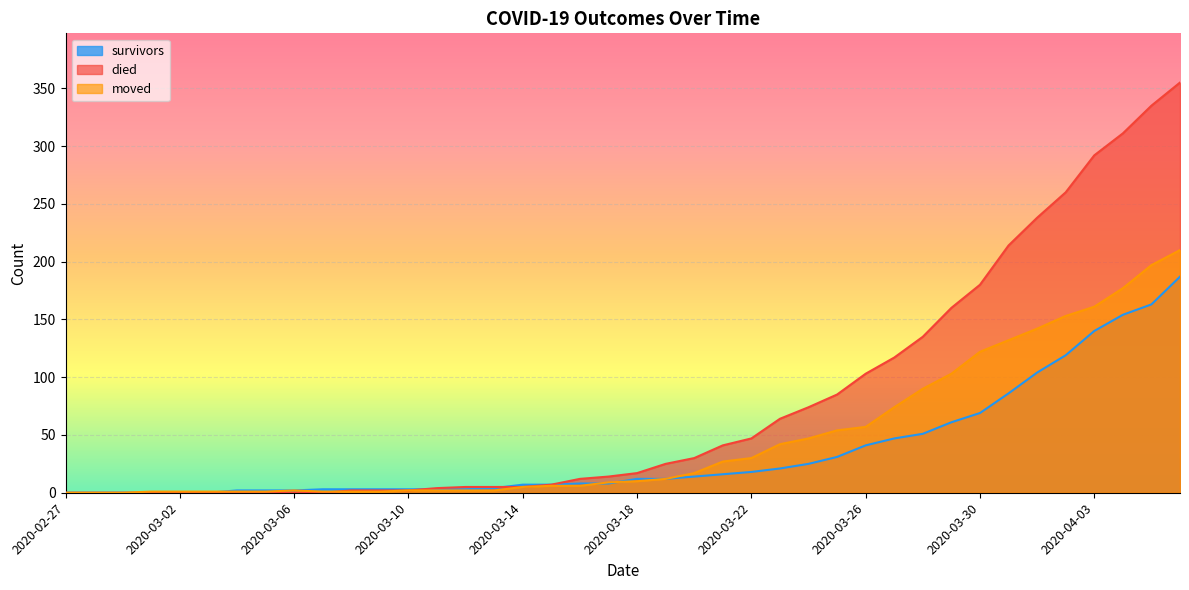

Where do moved and died first cross each other?

2020-03-07 and 2020-03-08